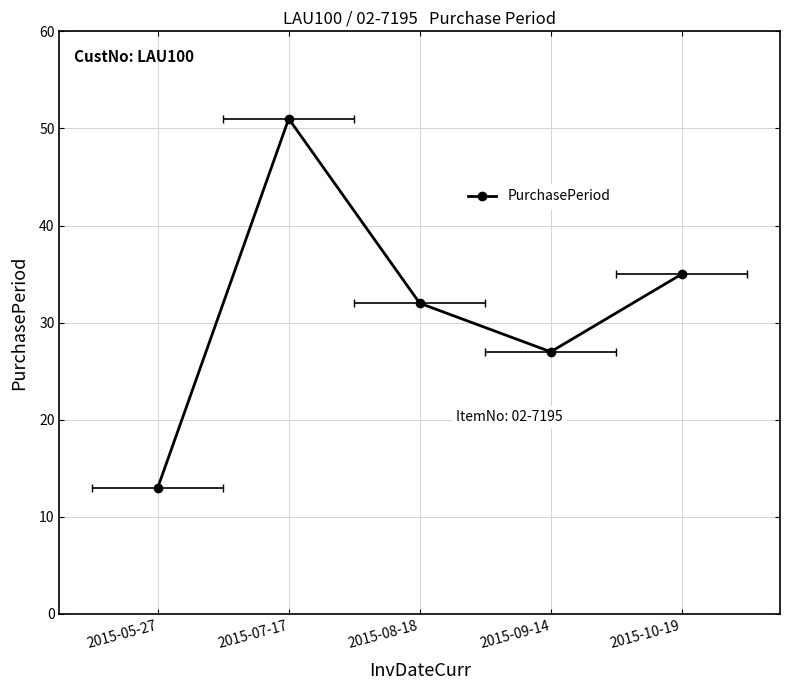

At which label does the data first exceed 32?

2015-07-17